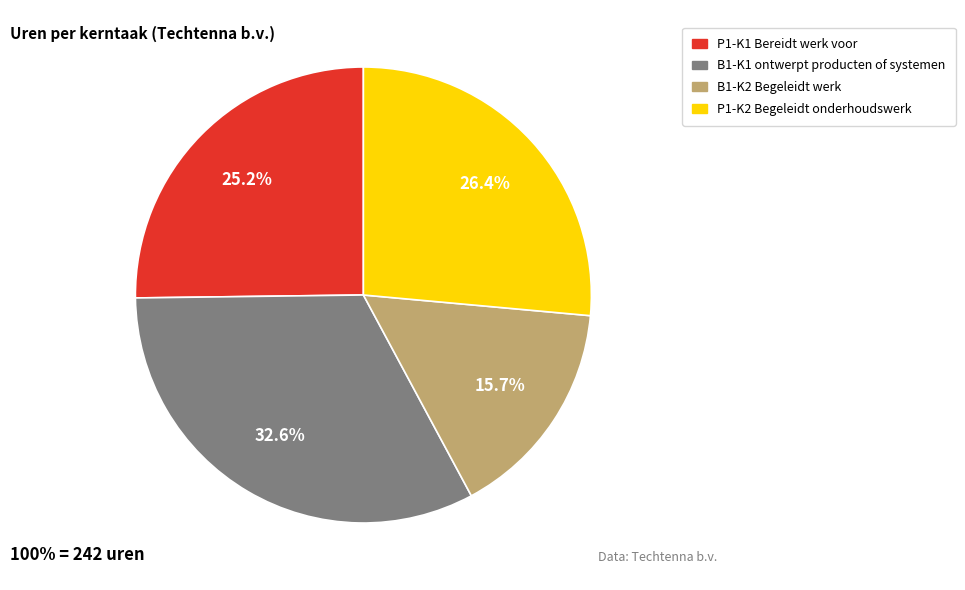

Rank the categories by value from highest to lowest.

B1-K1 ontwerpt producten of systemen, P1-K2 Begeleidt onderhoudswerk, P1-K1 Bereidt werk voor, B1-K2 Begeleidt werk